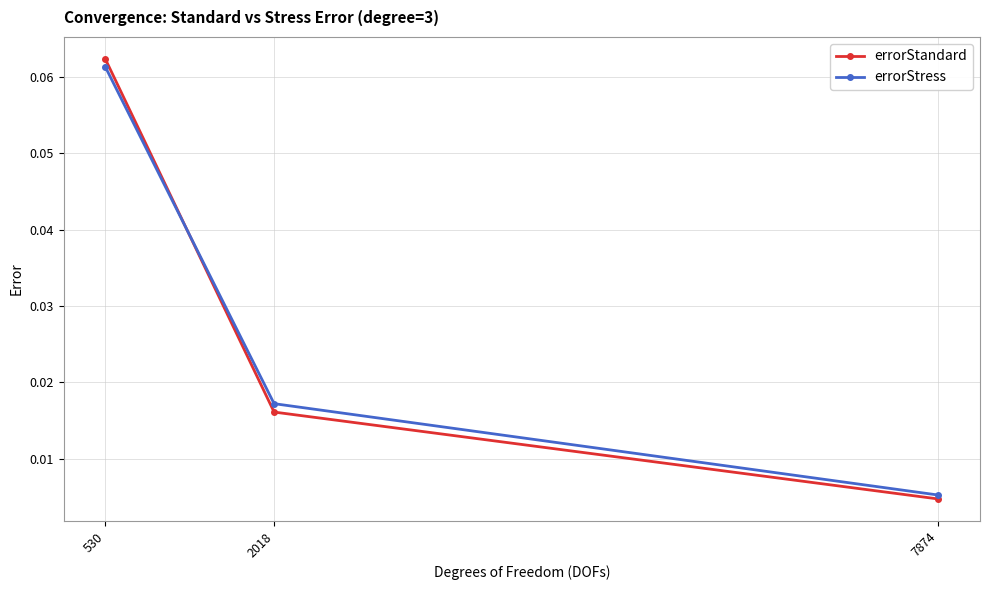

How many lines are shown in the chart?

2